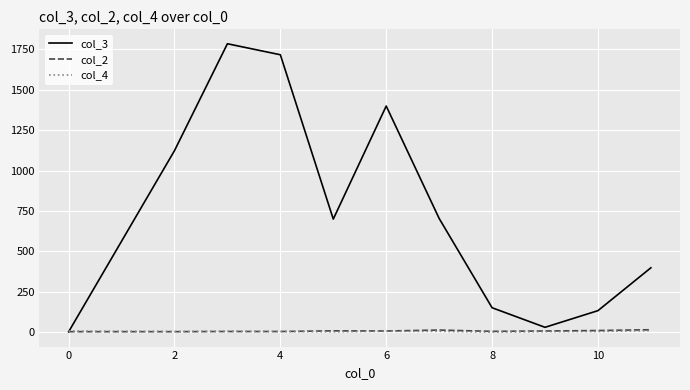

Which series has the largest range (max minus min)?

col_3